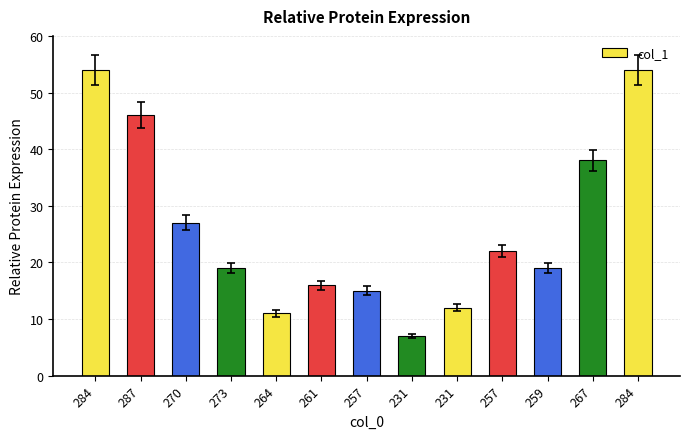

What is the greatest value displayed?

54